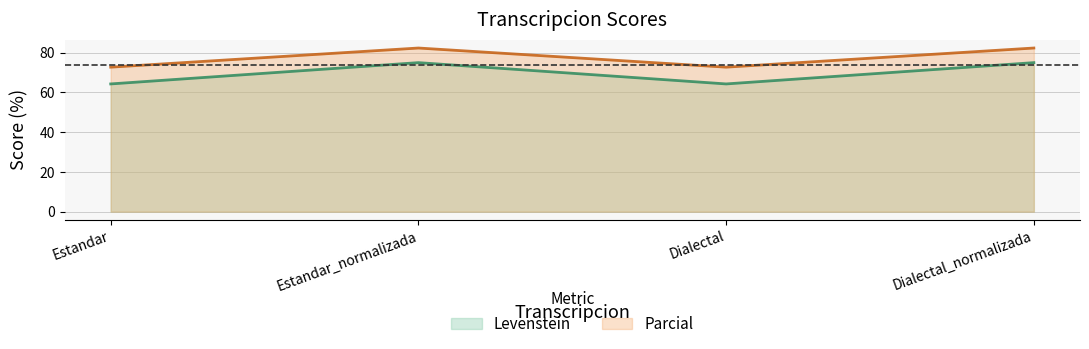

What is the value of the Levenstein point at the 3rd from the left?

64.3